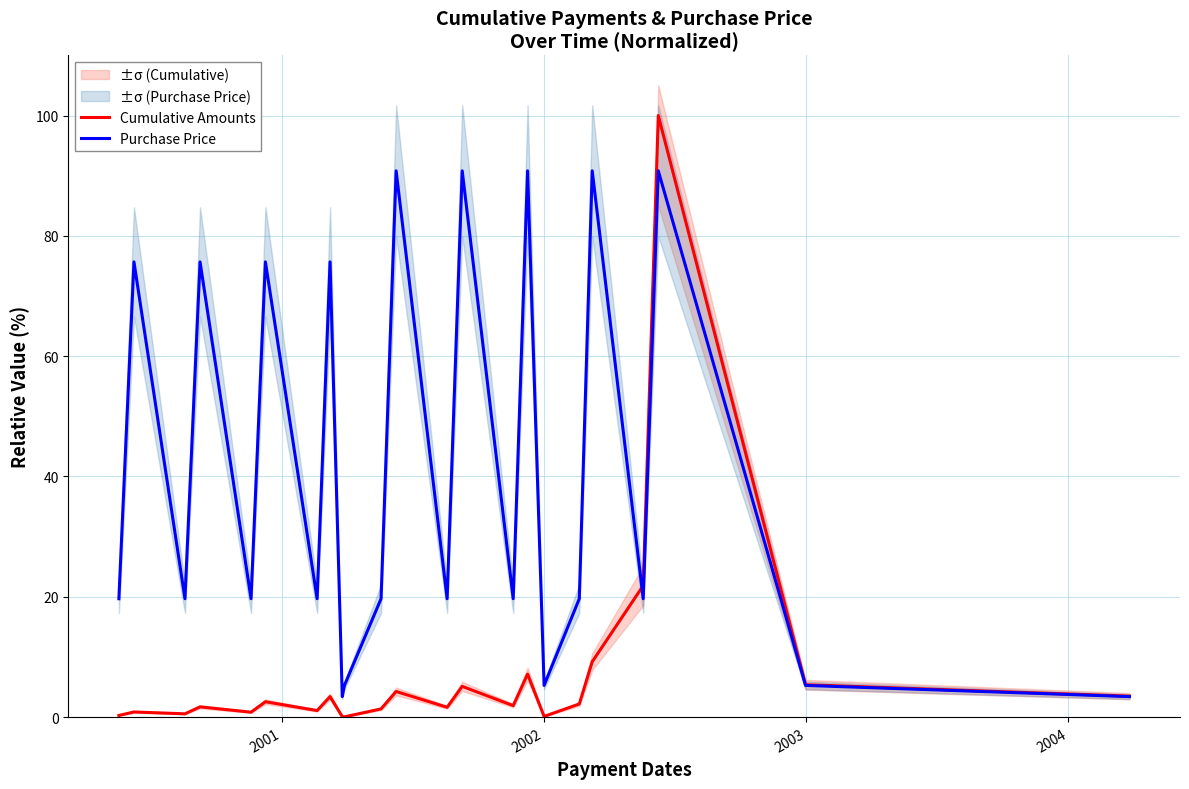

What is the difference between the second highest and second lowest values in the Purchase Price series?

87.4